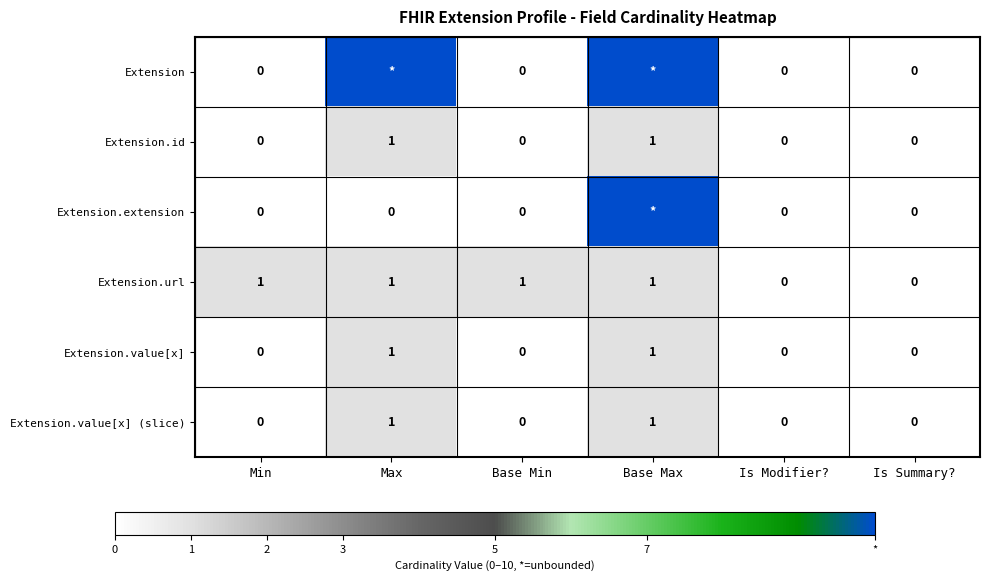

Count the Extension.url values in the range 0 to 1.

6